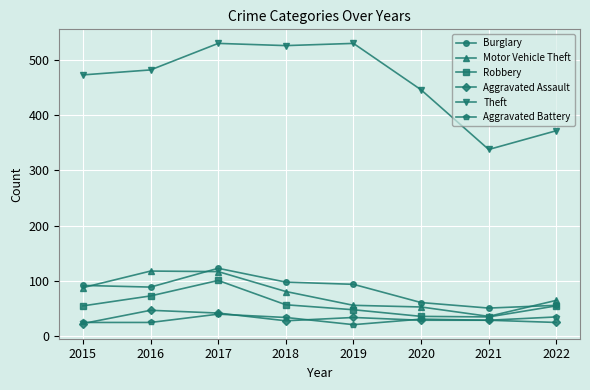

True or false: Burglary and Aggravated Assault cross at least once.

False